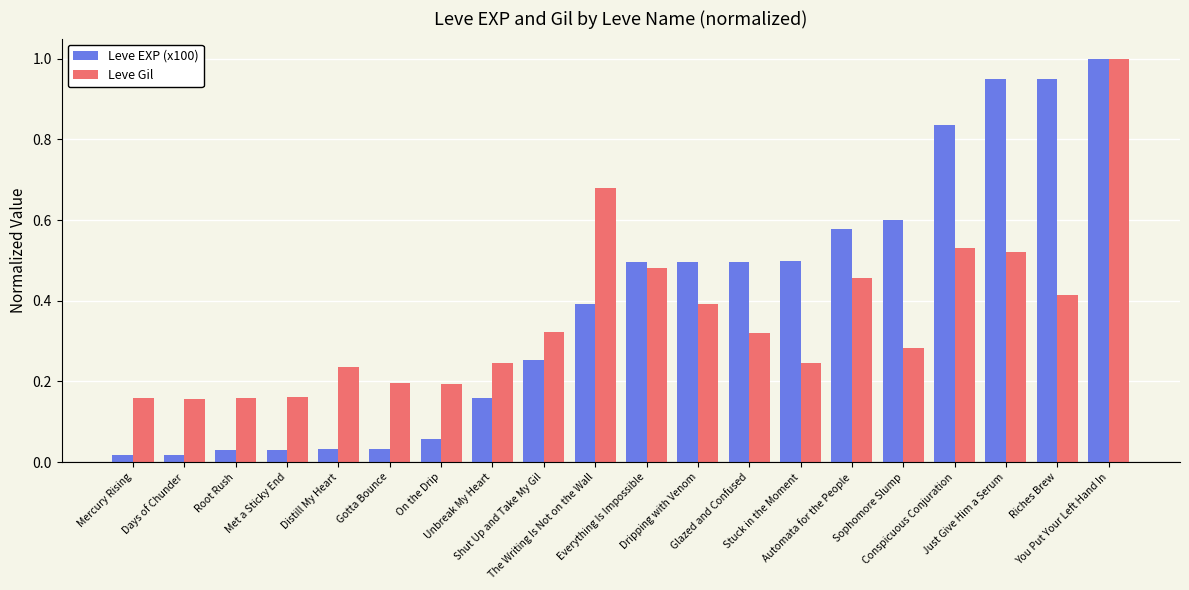

What is the highest value of the Leve EXP (x100) series?

1.0